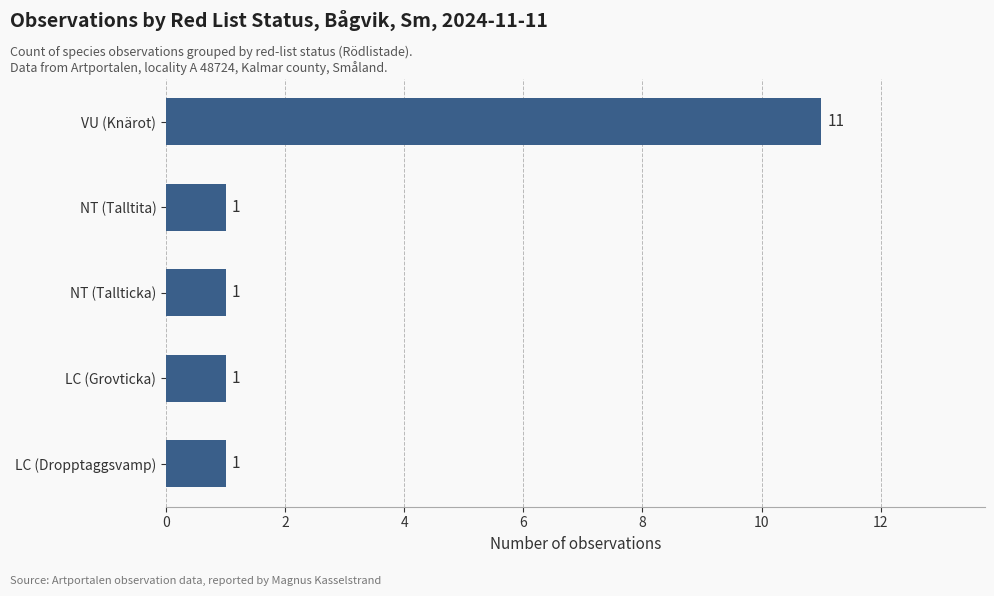

Are the bars grouped side by side (vs. stacked)?

No